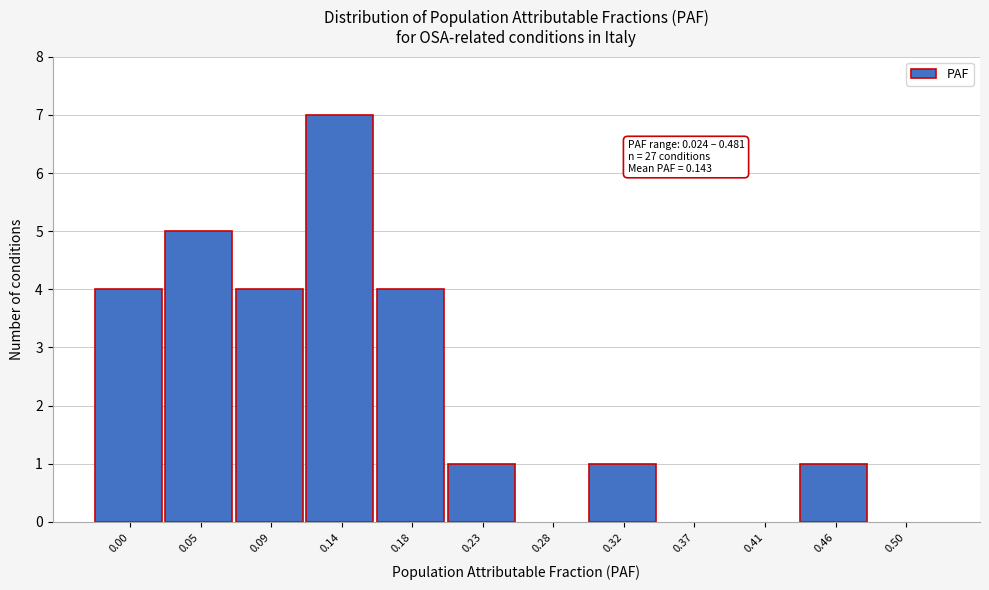

Reading right to left, extract all data points from this chart.

0.50=0	0.46=1	0.41=0	0.37=0	0.32=1	0.28=0	0.23=1	0.18=4	0.14=7	0.09=4	0.05=5	0.00=4